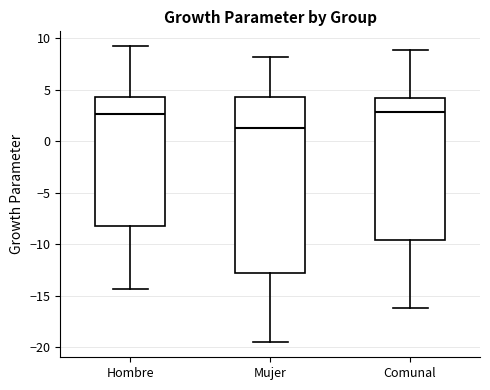

Which box is the tallest, from its lower edge to its upper edge?

Mujer